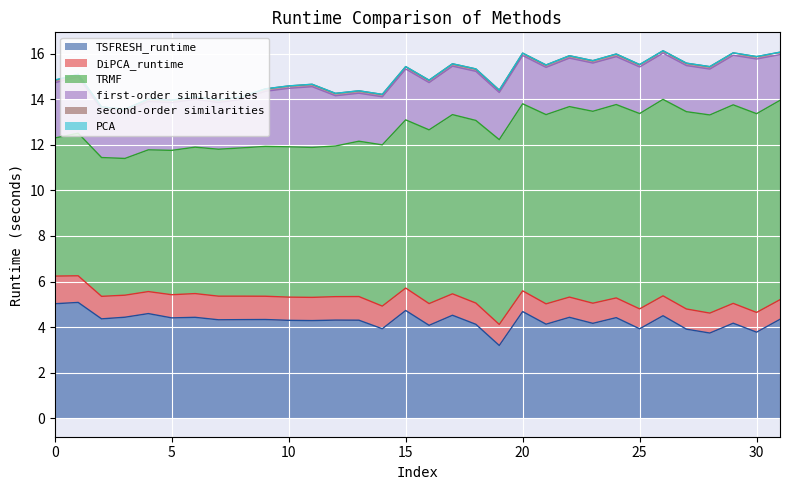

Is the value of TRMF at 7 greater than the value of TSFRESH_runtime at 24?

Yes